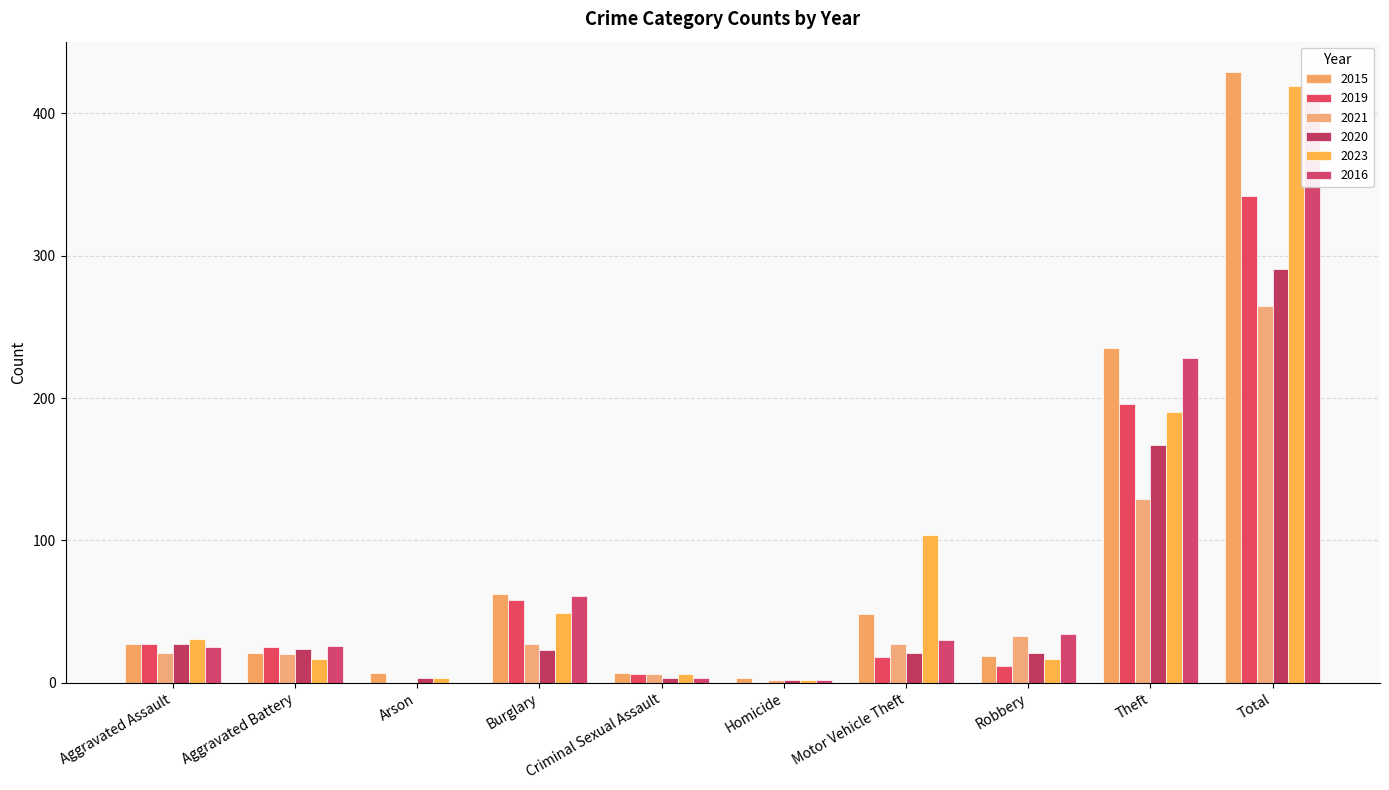

Does the chart contain any negative values?

No